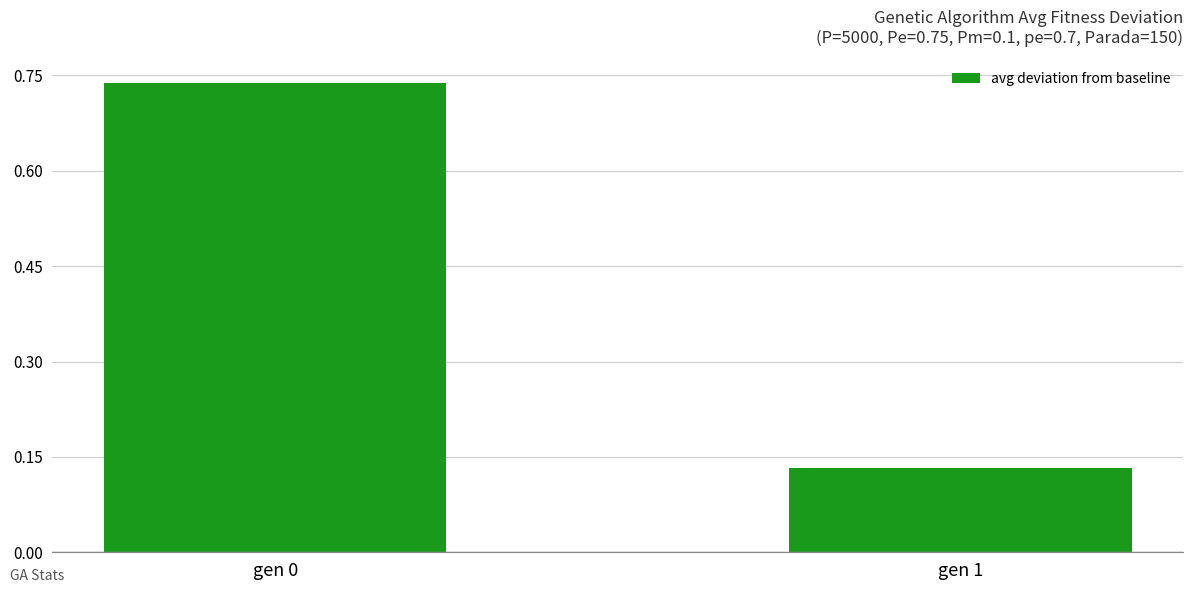

Which label corresponds to the smallest value in the chart?

gen 1